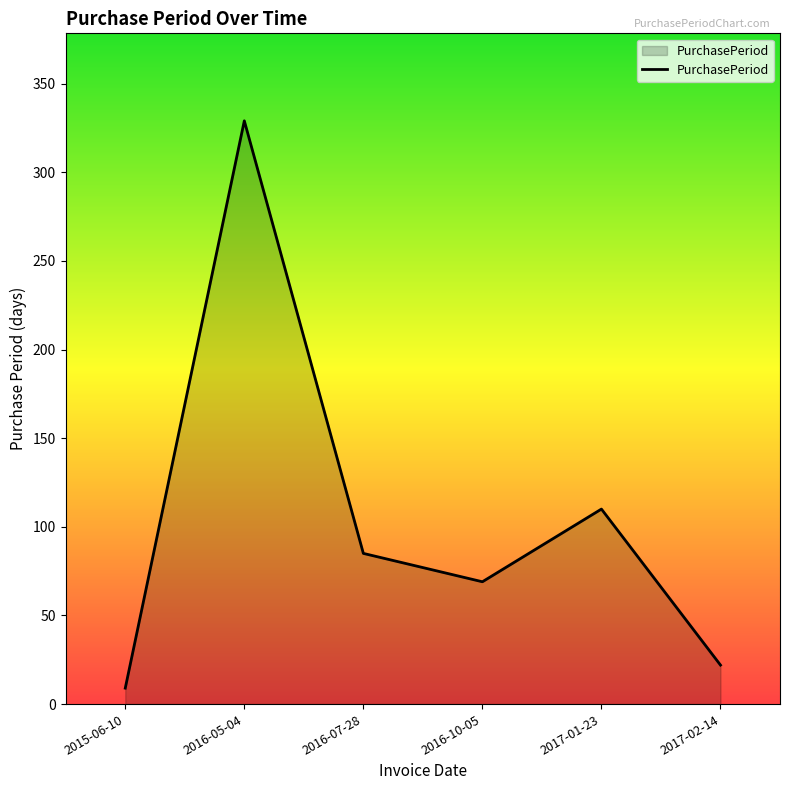

How many series are shown in this chart?

1